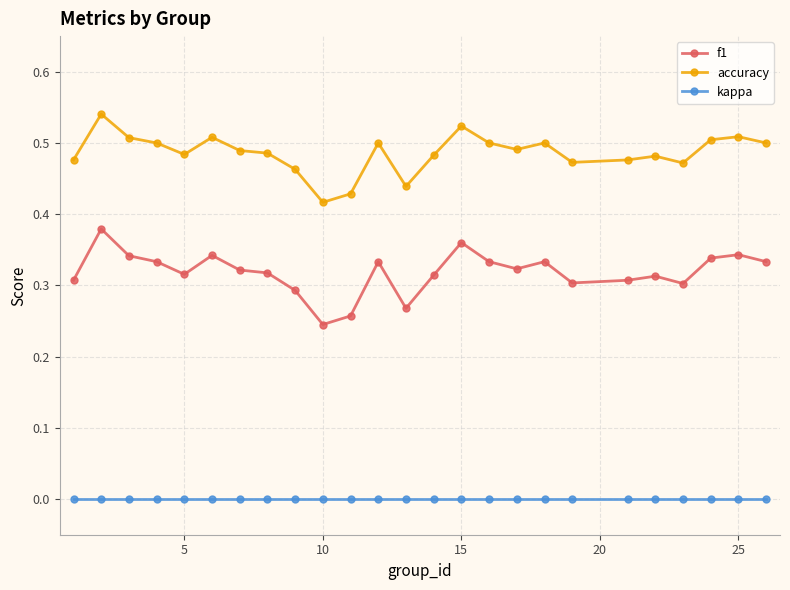

True or false: kappa and accuracy cross at least once.

False